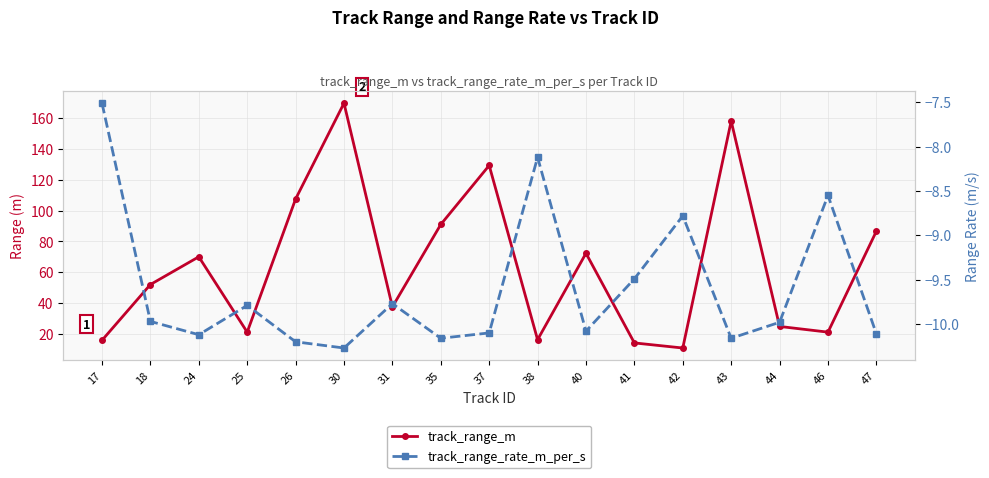

Between 18 and 31, which series saw the biggest shift?

track_range_m